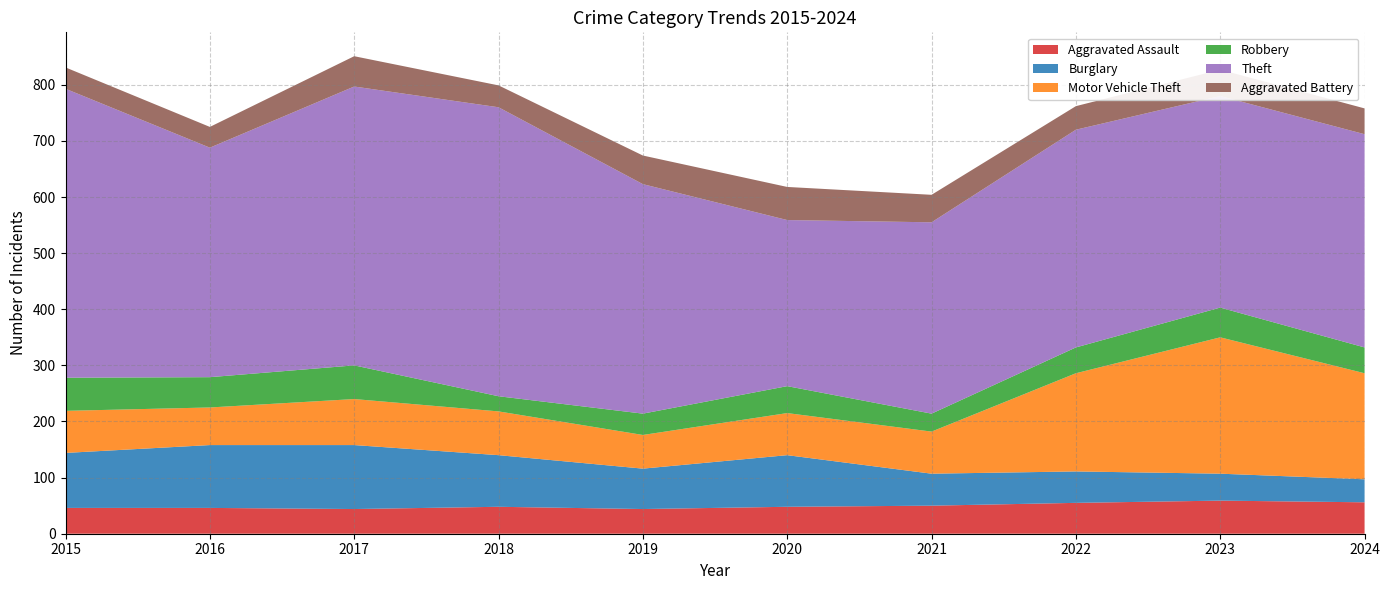

Reading left to right, transcribe all the data shown in this chart.

Aggravated Assault: 2015=46	2016=46	2017=44	2018=48	2019=44	2020=48	2021=50	2022=55	2023=59	2024=56
Burglary: 2015=98	2016=112	2017=114	2018=92	2019=72	2020=92	2021=57	2022=56	2023=48	2024=41
Motor Vehicle Theft: 2015=75	2016=67	2017=82	2018=78	2019=60	2020=75	2021=75	2022=175	2023=243	2024=189
Robbery: 2015=59	2016=54	2017=60	2018=27	2019=38	2020=48	2021=32	2022=46	2023=53	2024=46
Theft: 2015=515	2016=409	2017=497	2018=515	2019=409	2020=296	2021=341	2022=388	2023=377	2024=380
Aggravated Battery: 2015=38	2016=37	2017=54	2018=39	2019=51	2020=59	2021=49	2022=42	2023=47	2024=46